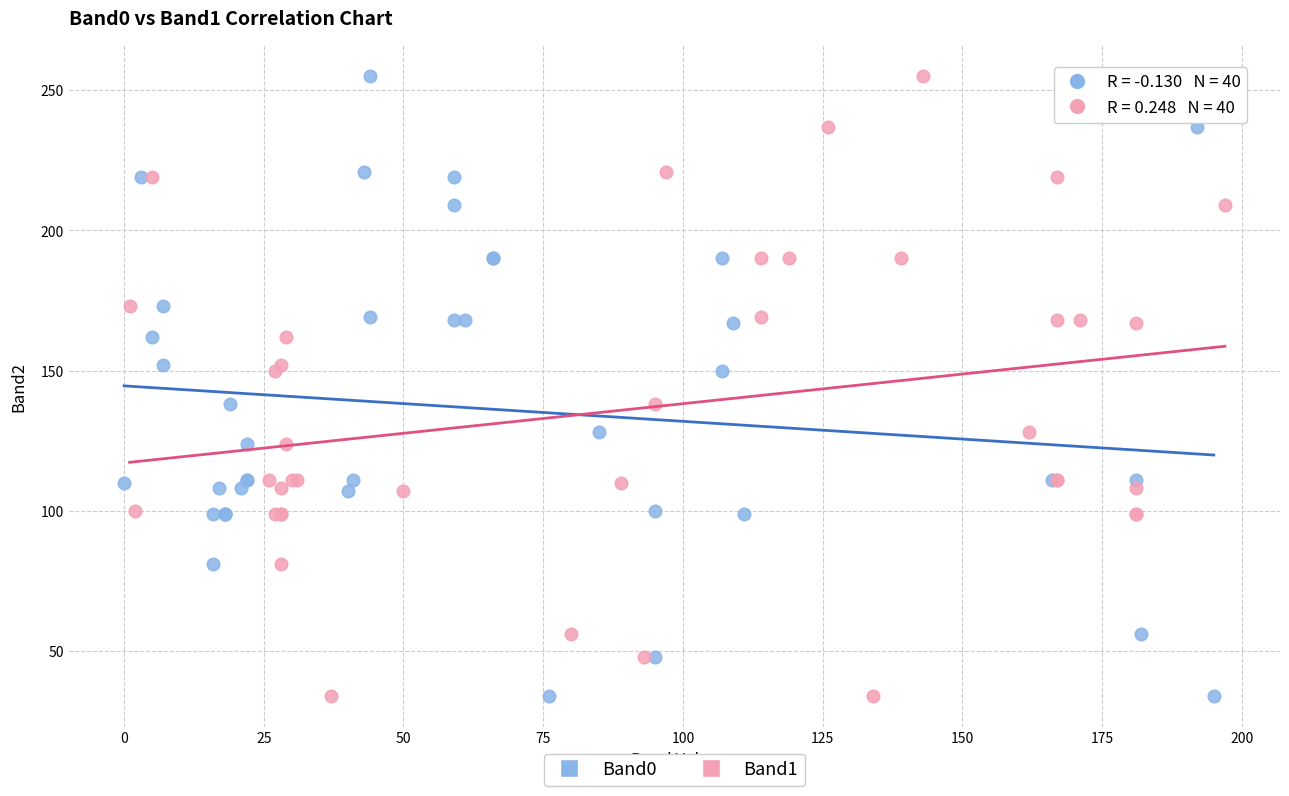

What are all the series names shown in the legend?

Band0, Band1